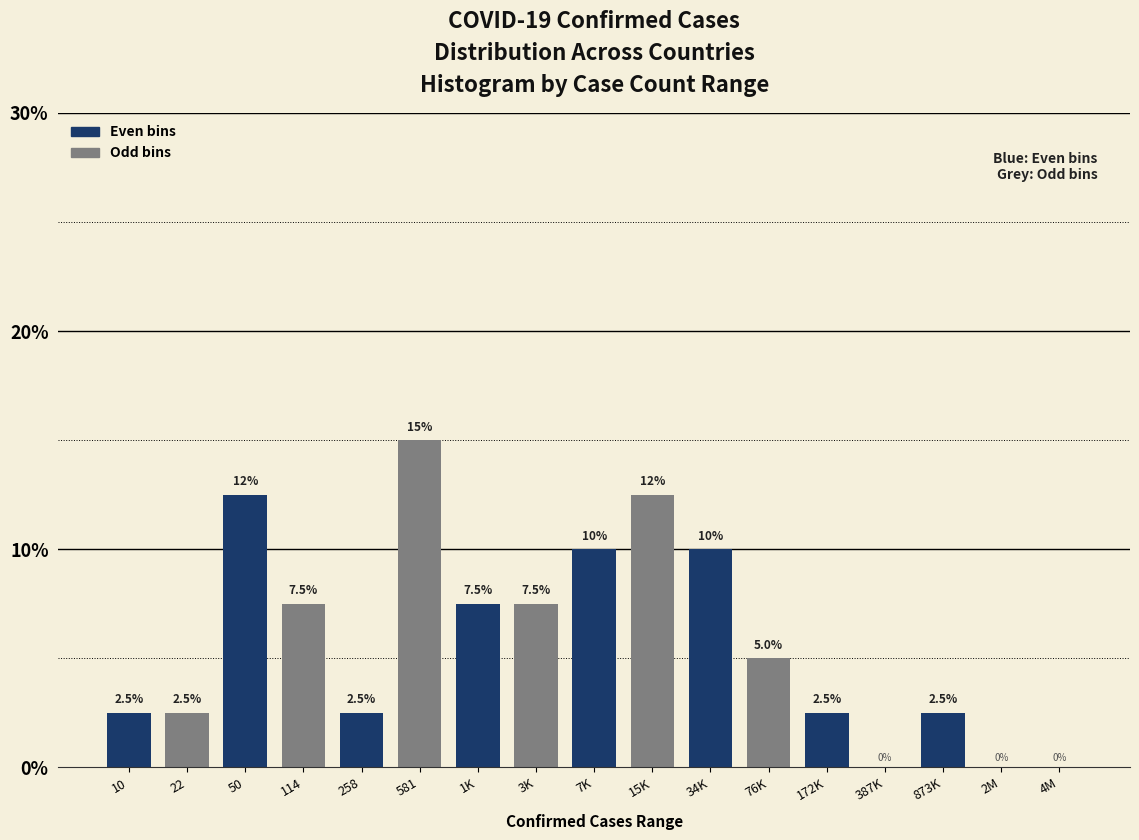

Reading left to right, transcribe all the data shown in this chart.

10=2.5	22=2.5	50=12.5	114=7.5	258=2.5	581=15.0	1K=7.5	3K=7.5	7K=10.0	15K=12.5	34K=10.0	76K=5.0	172K=2.5	387K=0.0	873K=2.5	2M=0.0	4M=0.0